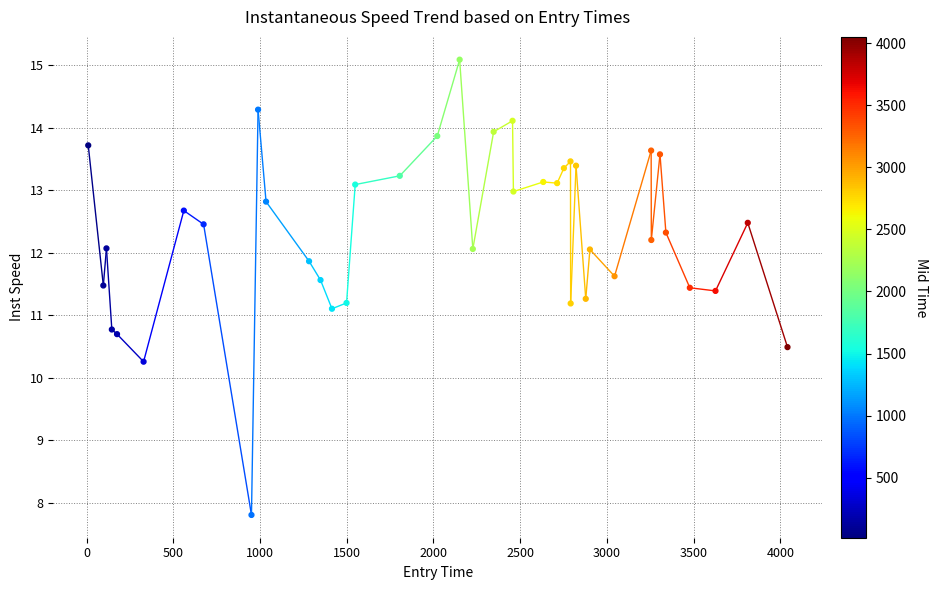

What Y value in the scatter plot is closest to 11?

11.1